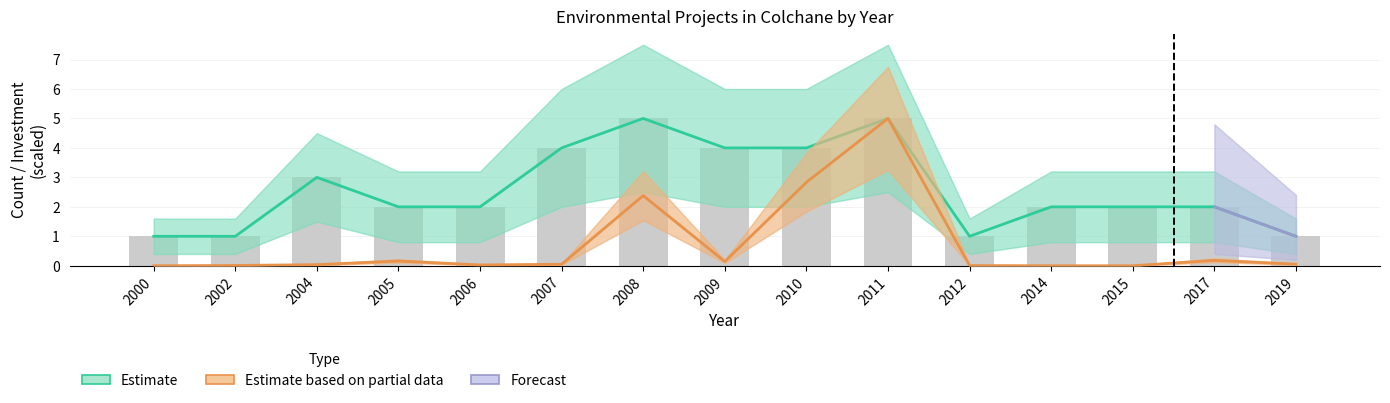

How many values in the Count series exceed 2?

6